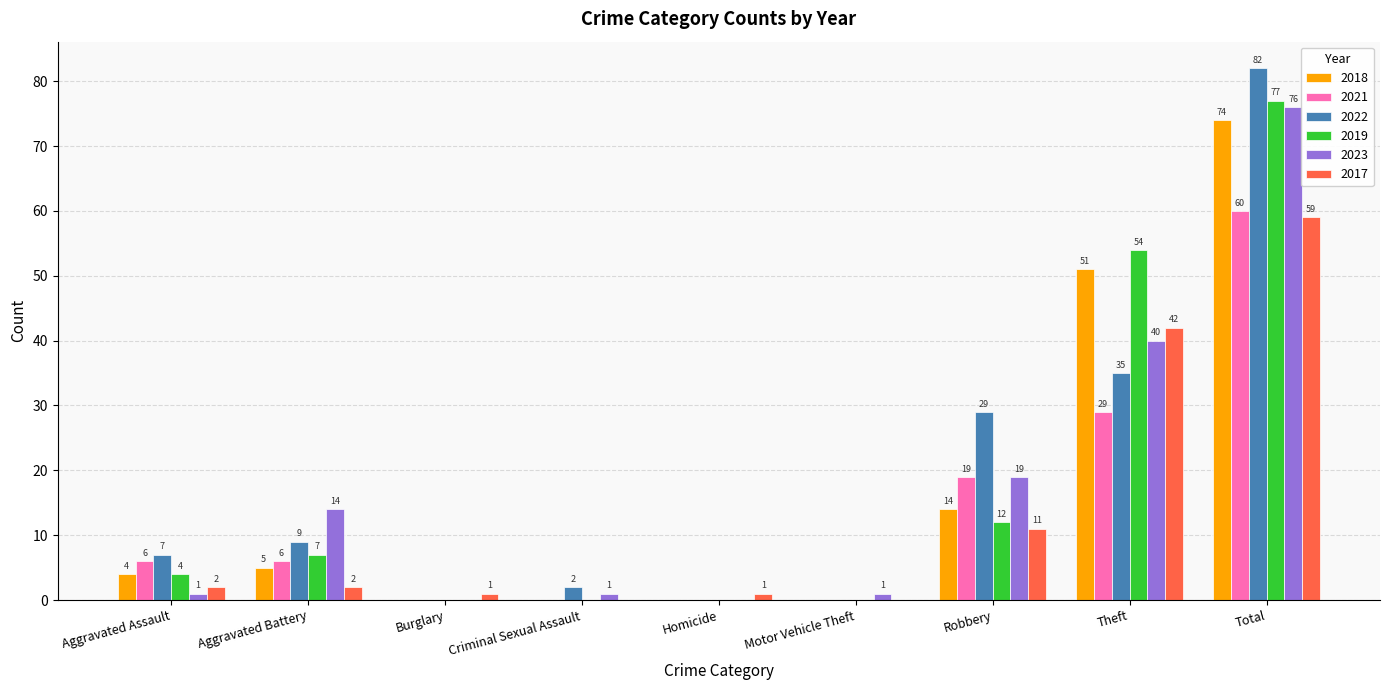

What are all the series names shown in the legend?

2018, 2021, 2022, 2019, 2023, 2017